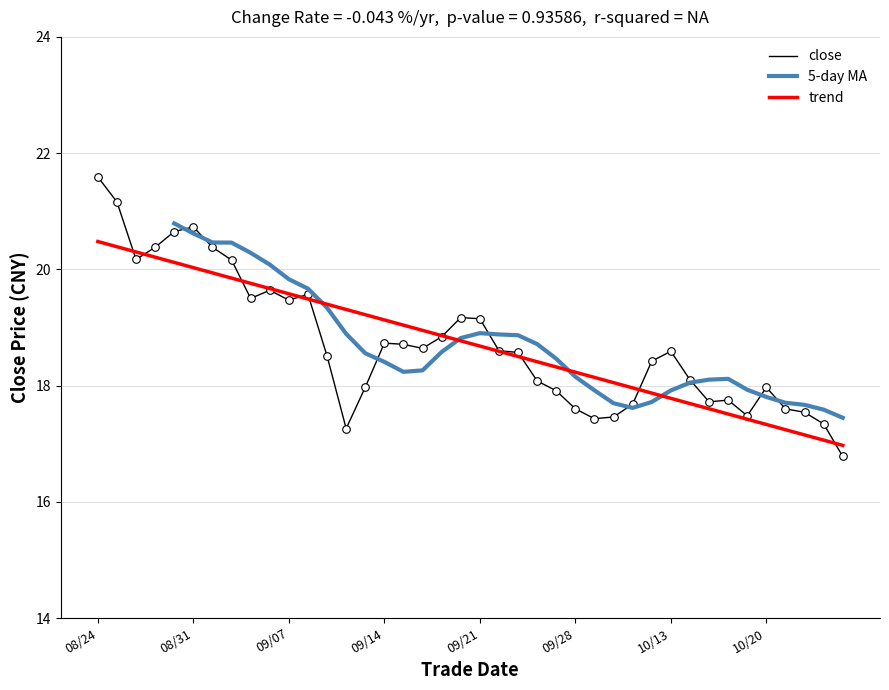

Which has a higher value, 20200917 or 20200914?

20200917